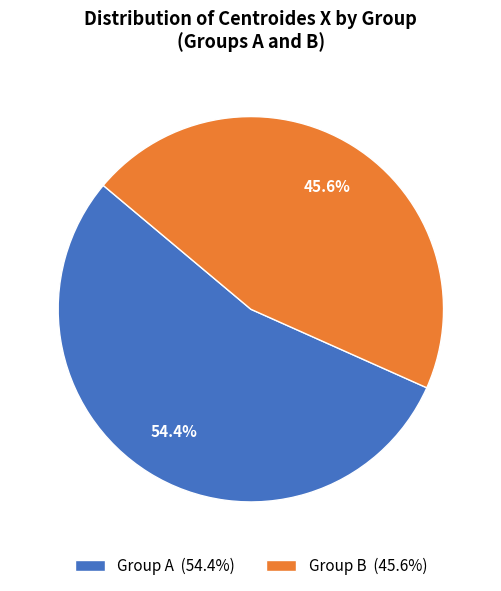

Rank the categories by value from lowest to highest.

Group B (45.6%), Group A (54.4%)